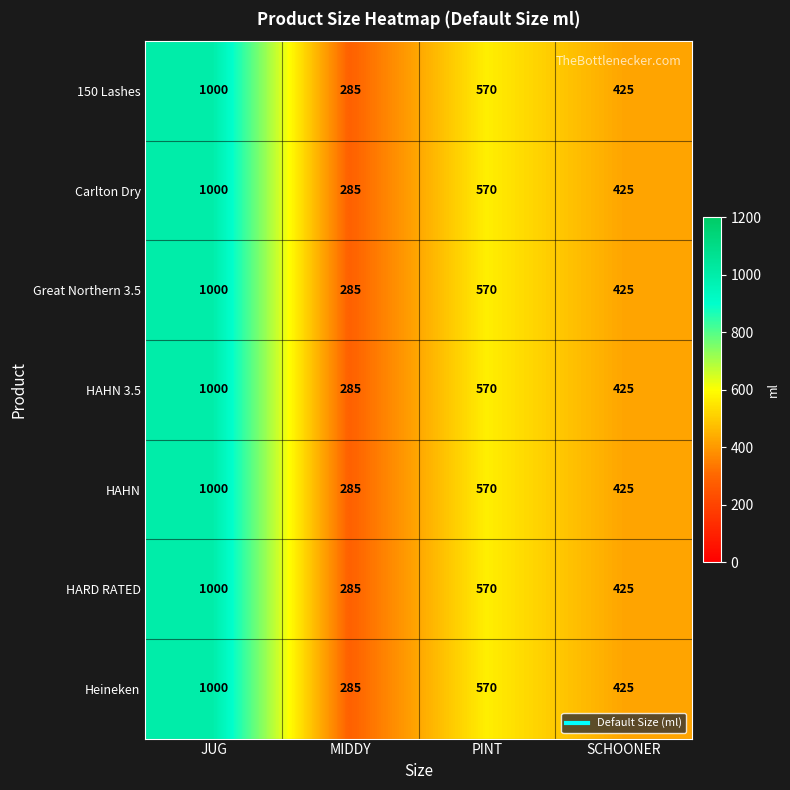

List the labels in order of HAHN 3.5 value, largest first.

JUG, PINT, SCHOONER, MIDDY